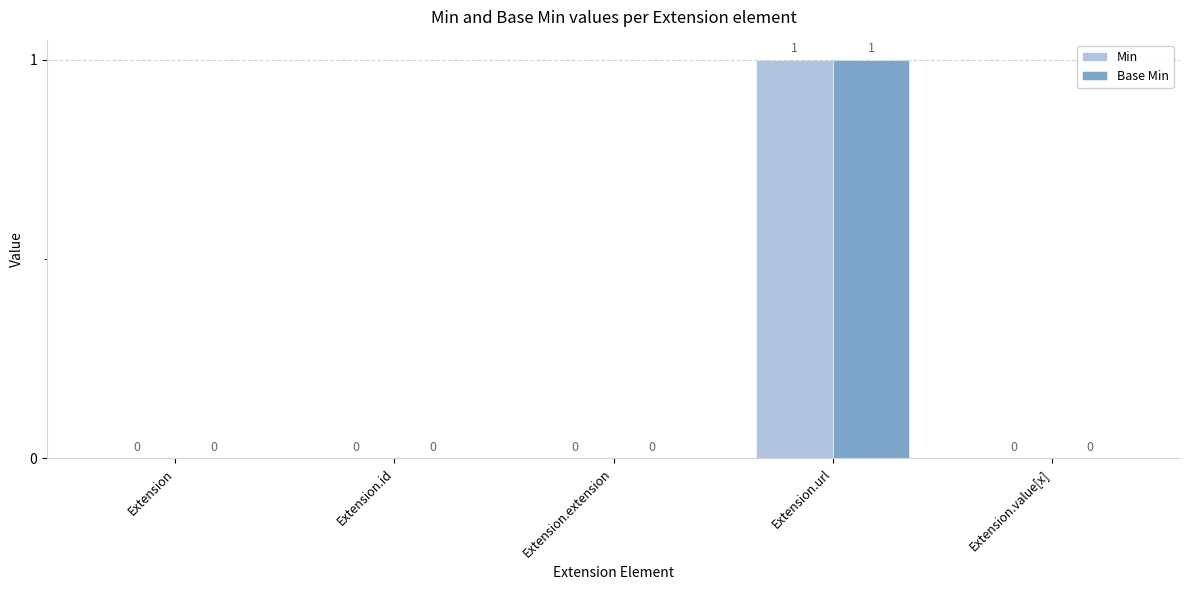

At which category is the sum across all series the highest?

Extension.url